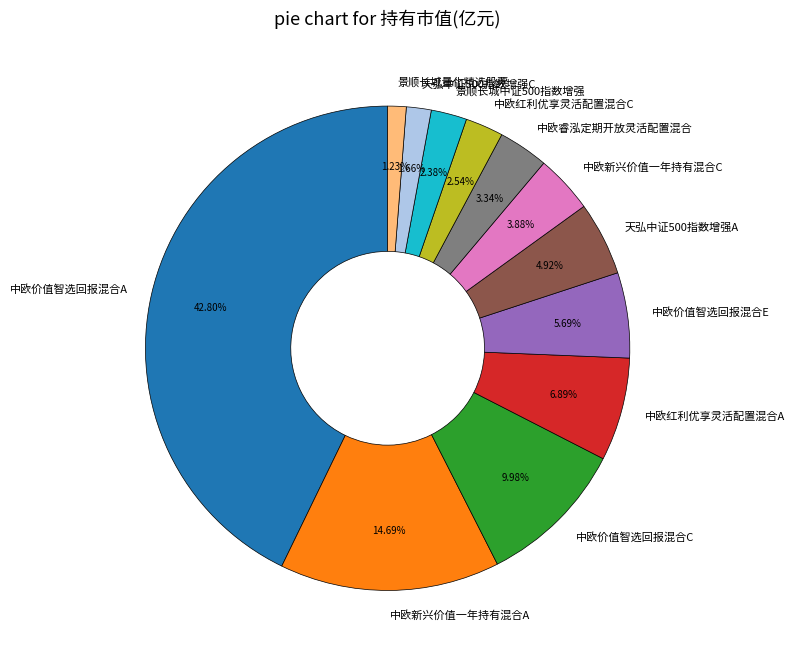

What percentage is the 景顺长城量化精选股票 slice, to the nearest percent?

1%